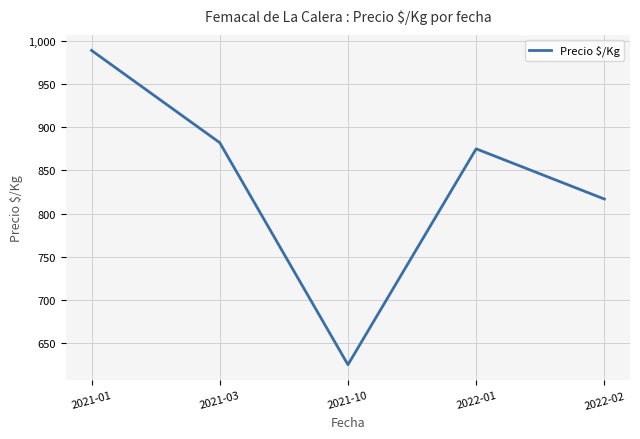

Is it true that the value at 2021-10 is 625.0?

True